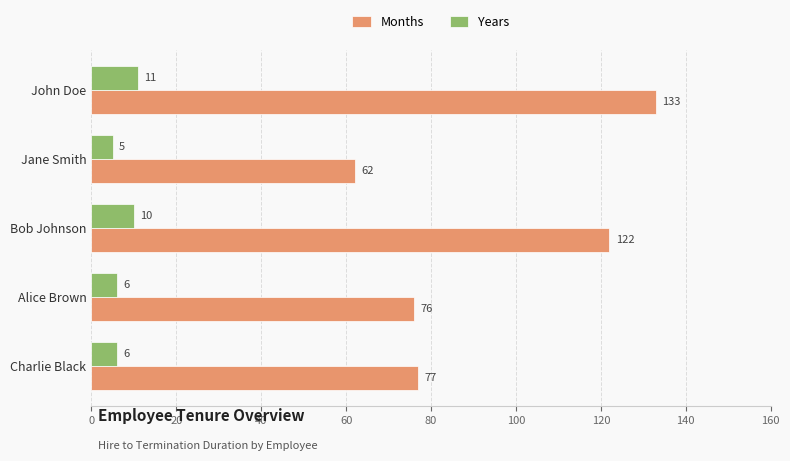

Rank the categories by Months value from lowest to highest.

Jane Smith, Alice Brown, Charlie Black, Bob Johnson, John Doe